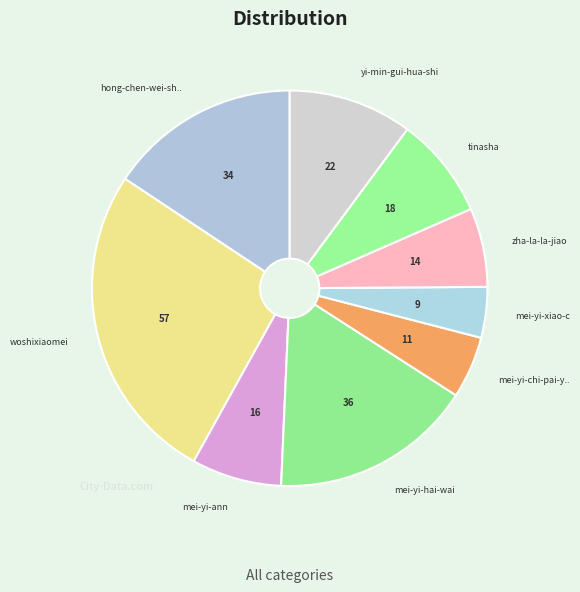

How many segments does this pie chart have?

9